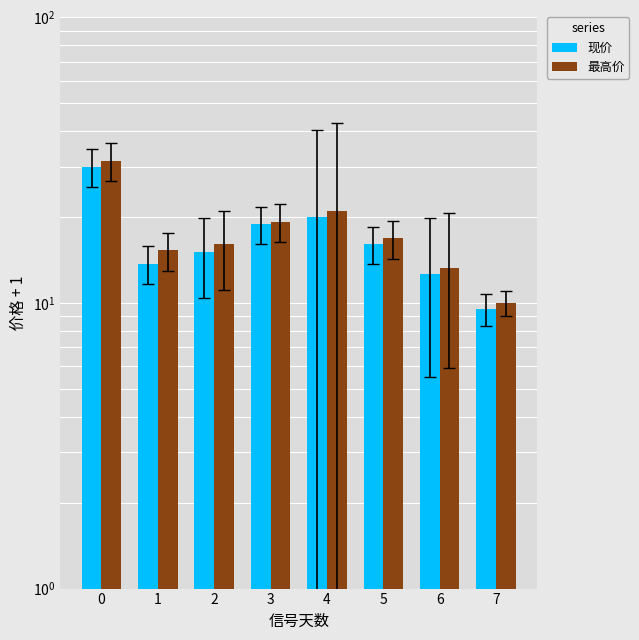

Which series has the widest spread of values?

最高价